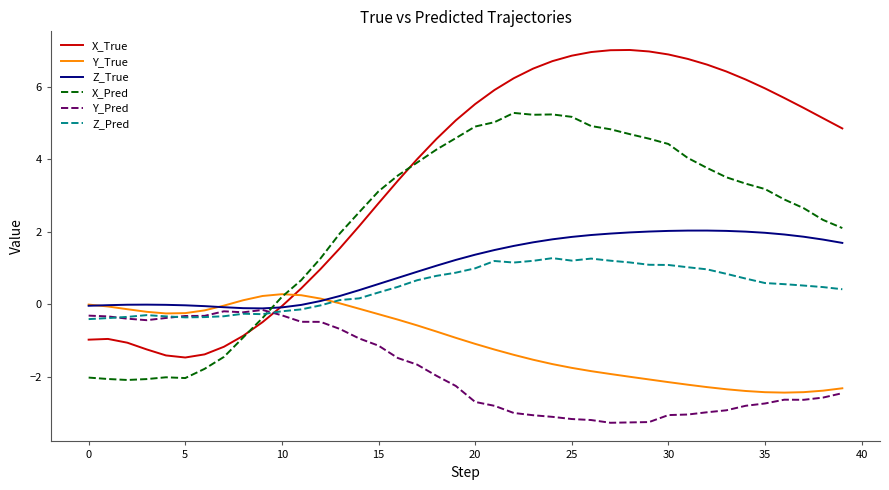

Which series has the largest range (max minus min)?

X_True